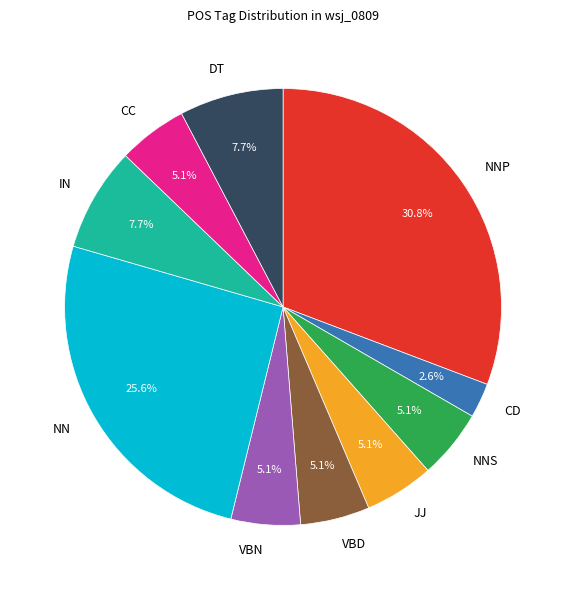

What percentage is NOT represented by DT?

92.3%